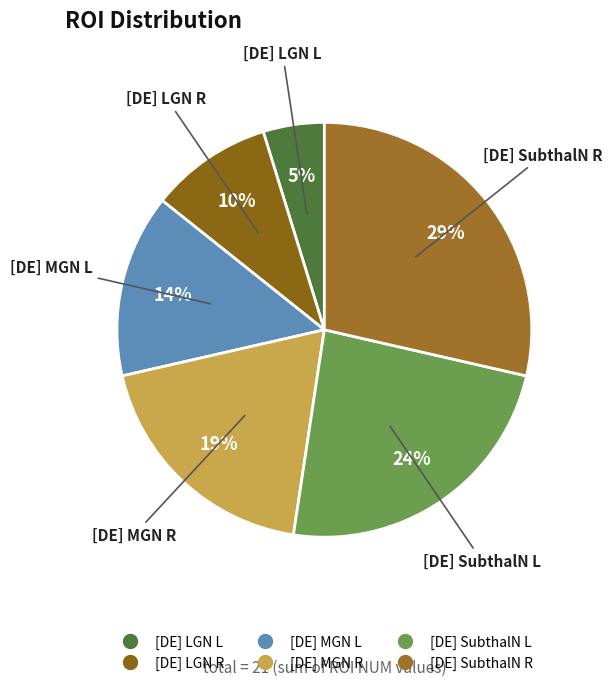

The [DE] LGN R slice represents 10% of the pie. True or false?

True